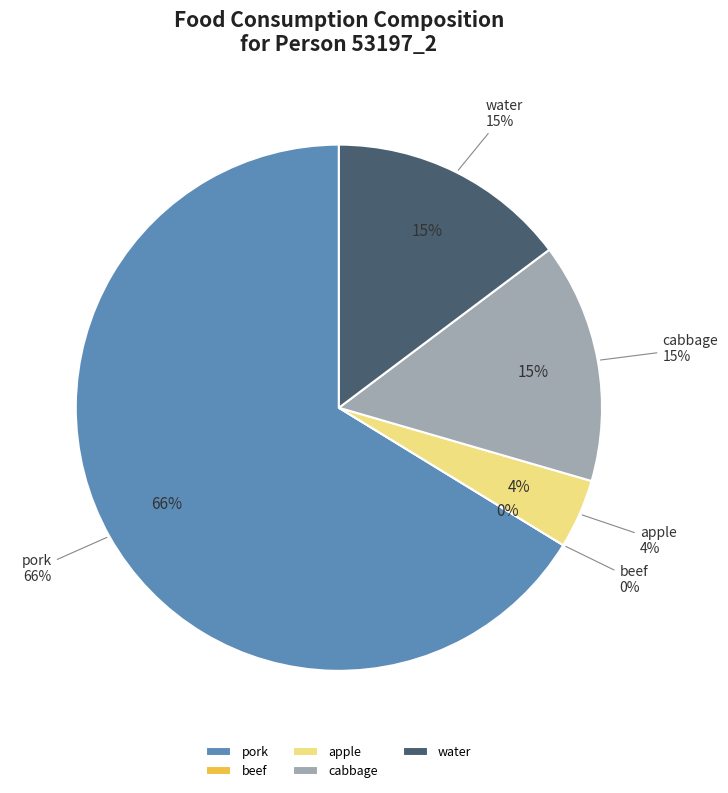

Is there any slice that represents more than half of the pie?

Yes